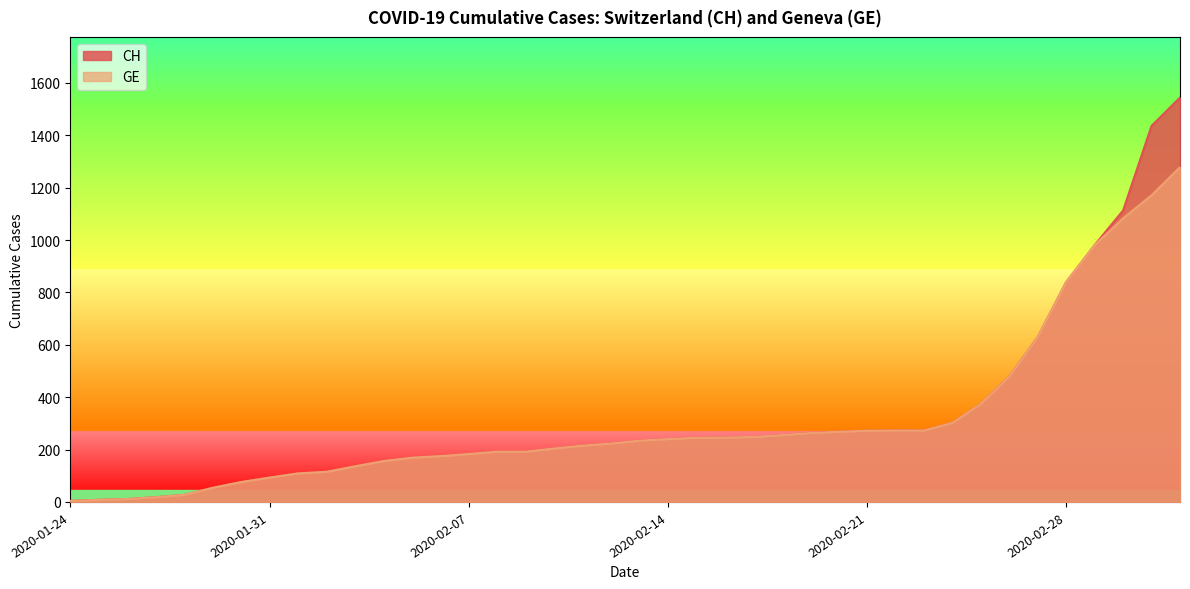

Between 2020-02-02 and 2020-02-16, which is larger?

2020-02-16